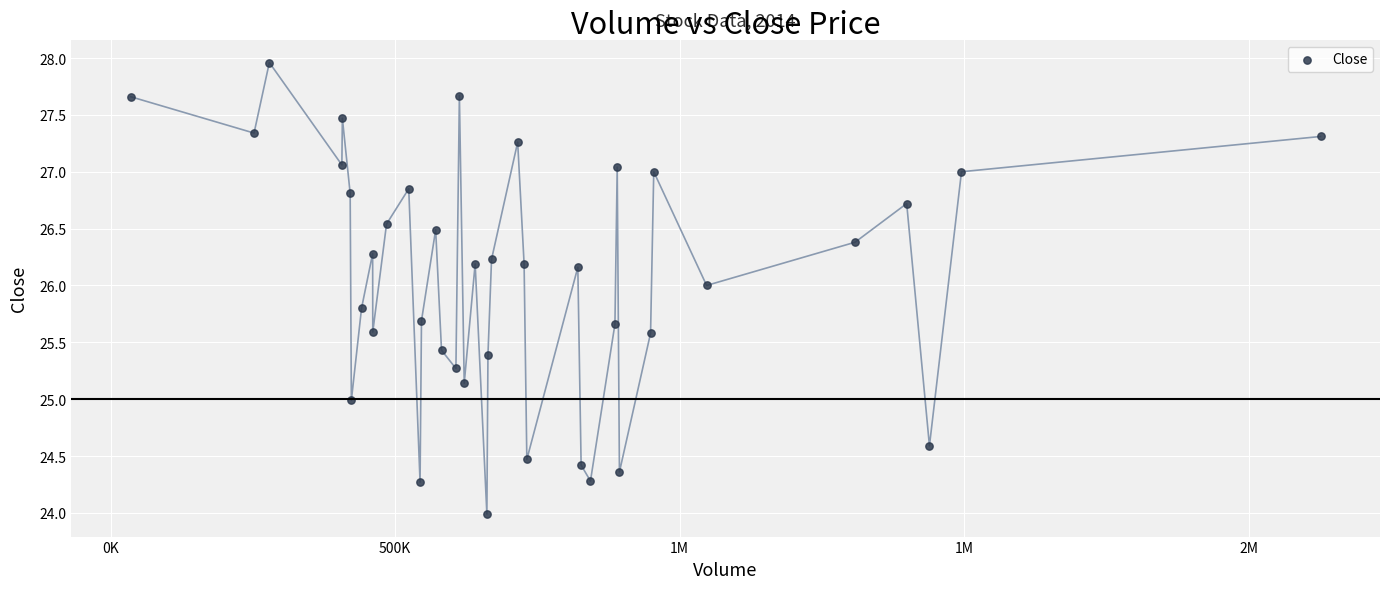

What is the range of Y values (max minus min)?

4.0